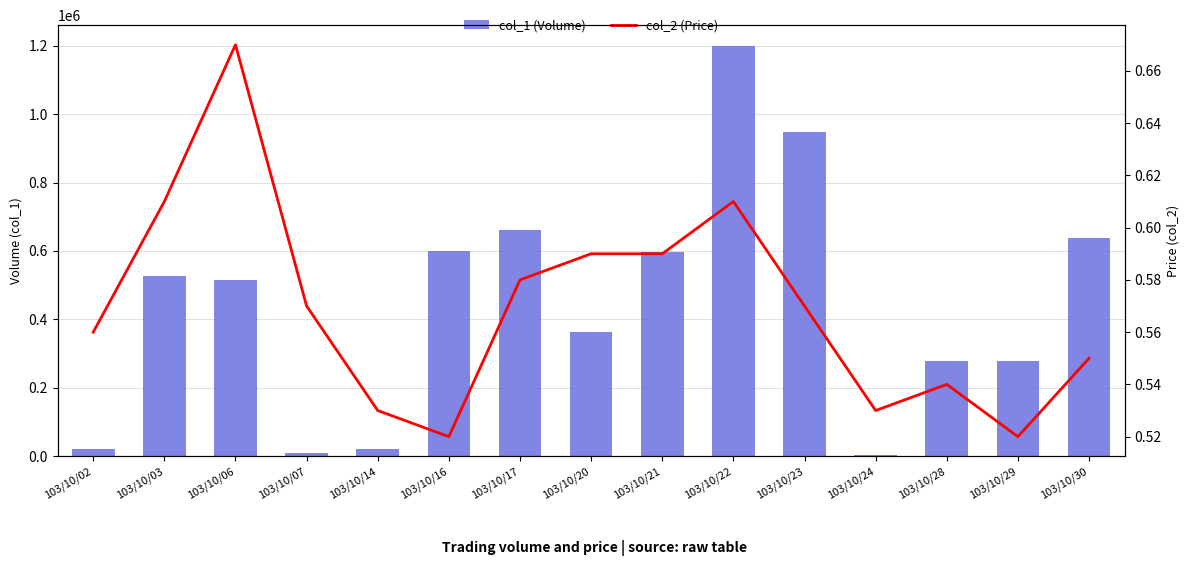

At how many categories does at least one series exceed 511694?

8